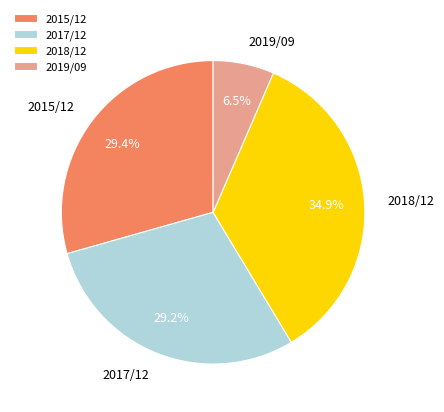

Approximately how many times larger is the value at 2018/12 compared to 2015/12?

1.2